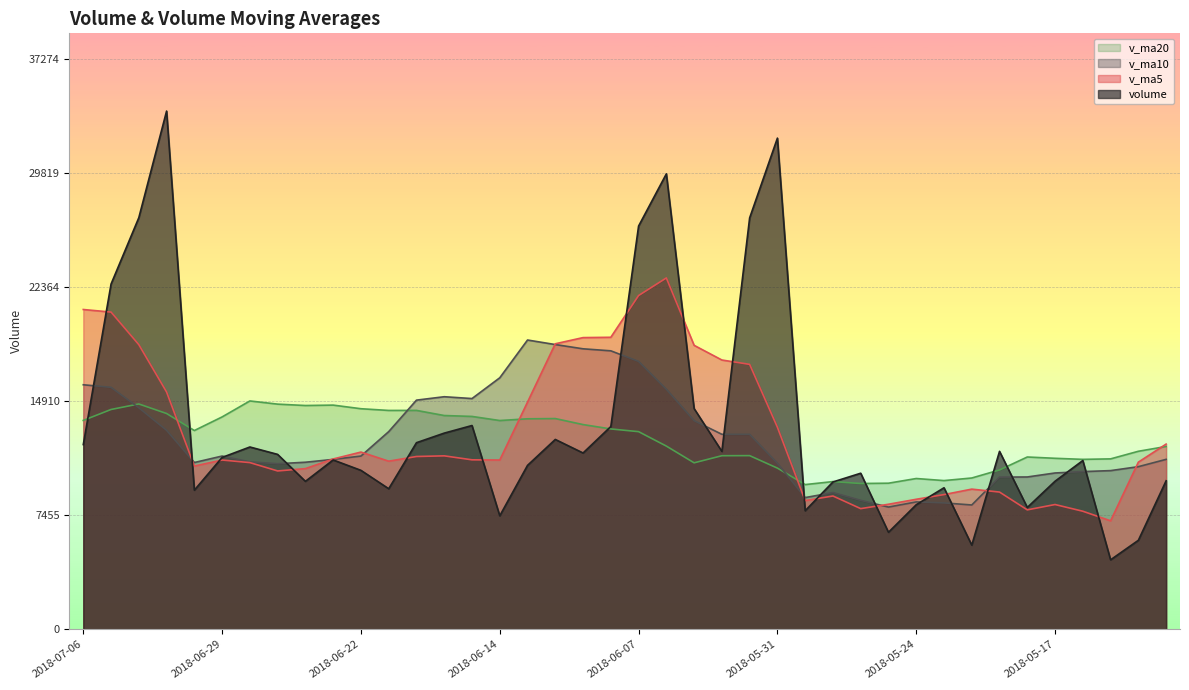

What is the sum of all volume values?

531554.7